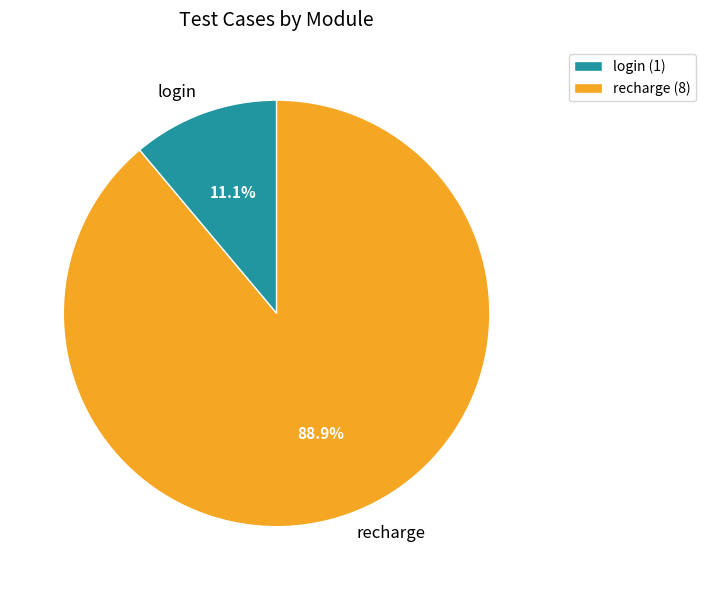

To the nearest percent, what portion does login represent?

11%